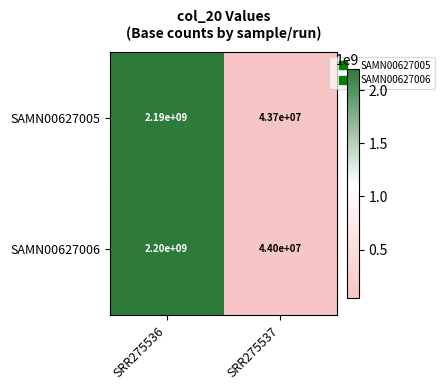

How many distinct data groups are displayed?

2